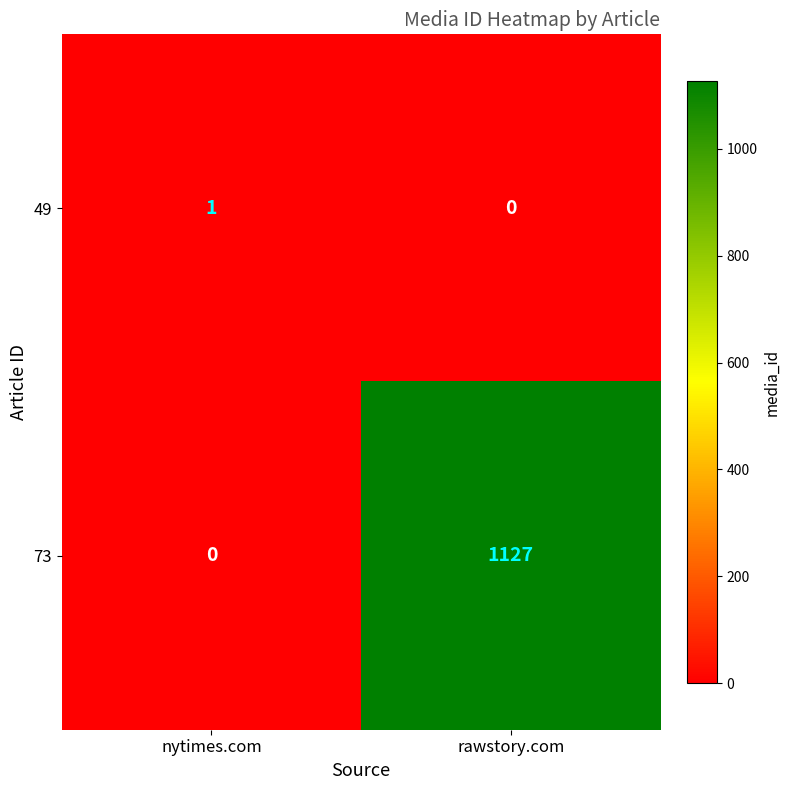

Which series has the widest spread of values?

73